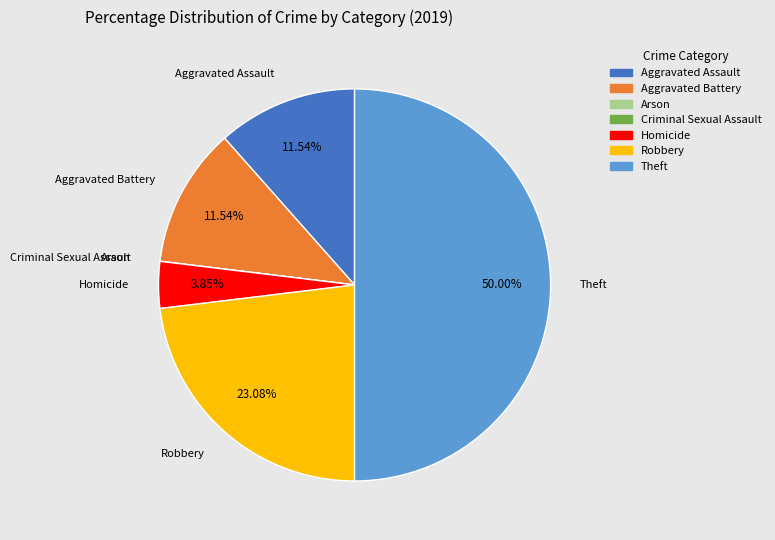

Which has a higher value, Homicide or Aggravated Battery?

Aggravated Battery